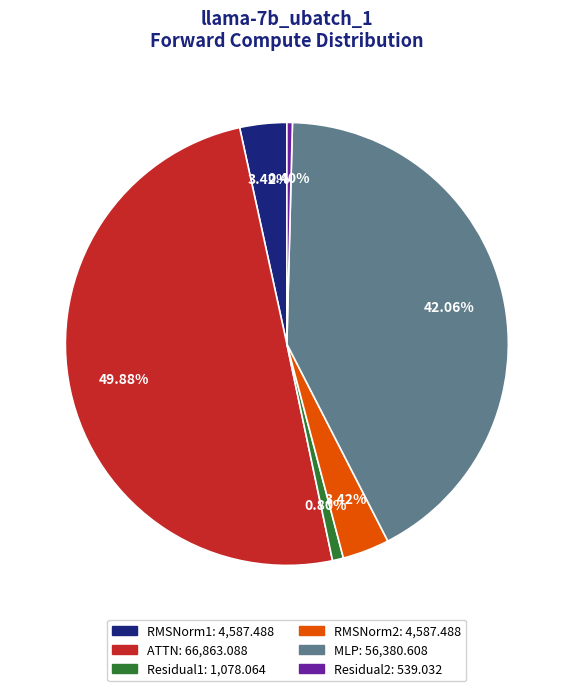

Is the sum of RMSNorm1 and Residual2 greater than half?

No